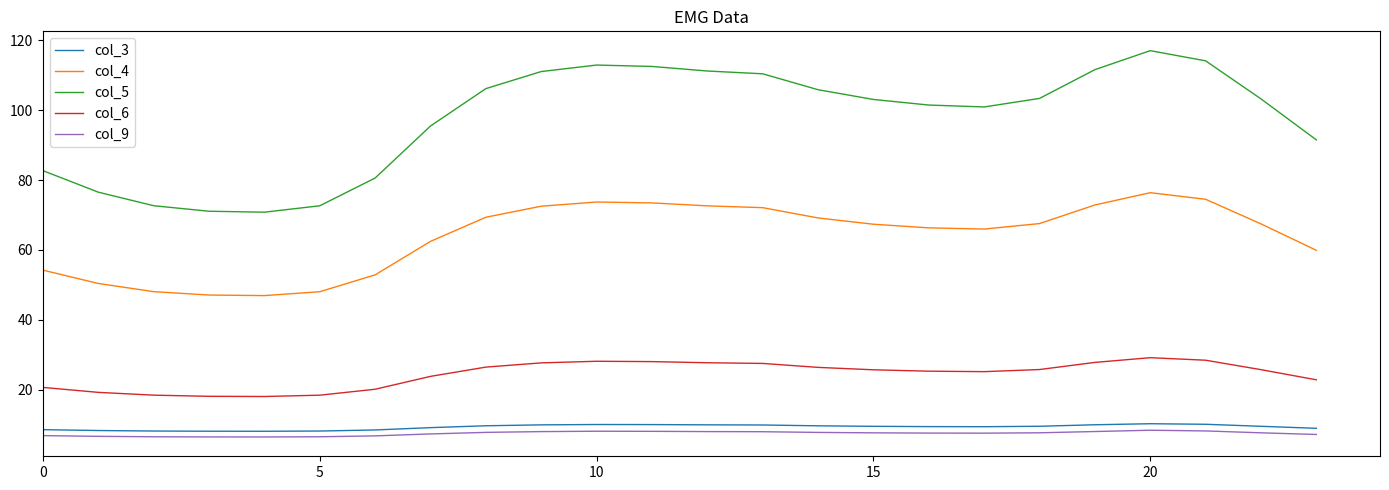

How many lines are shown in the chart?

5